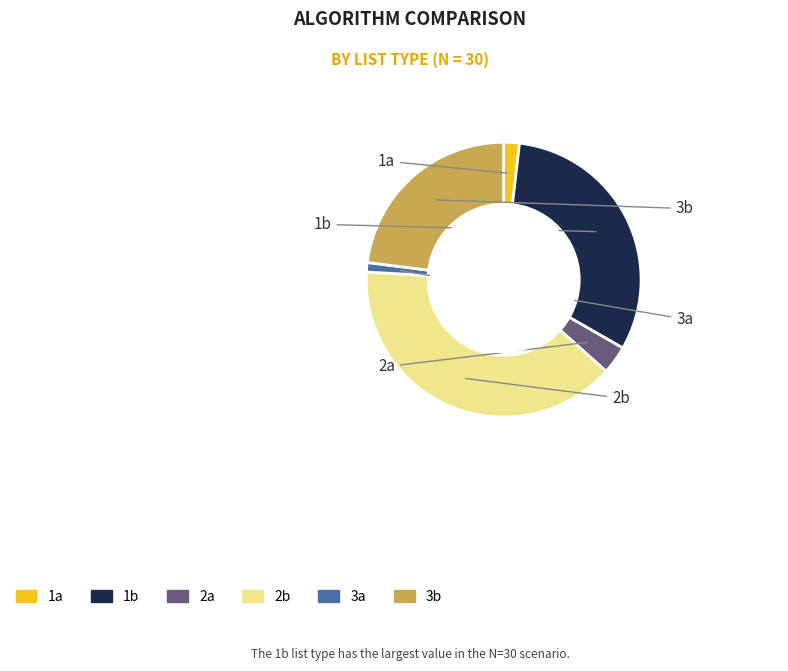

Does 1a represent more than half of the total?

No